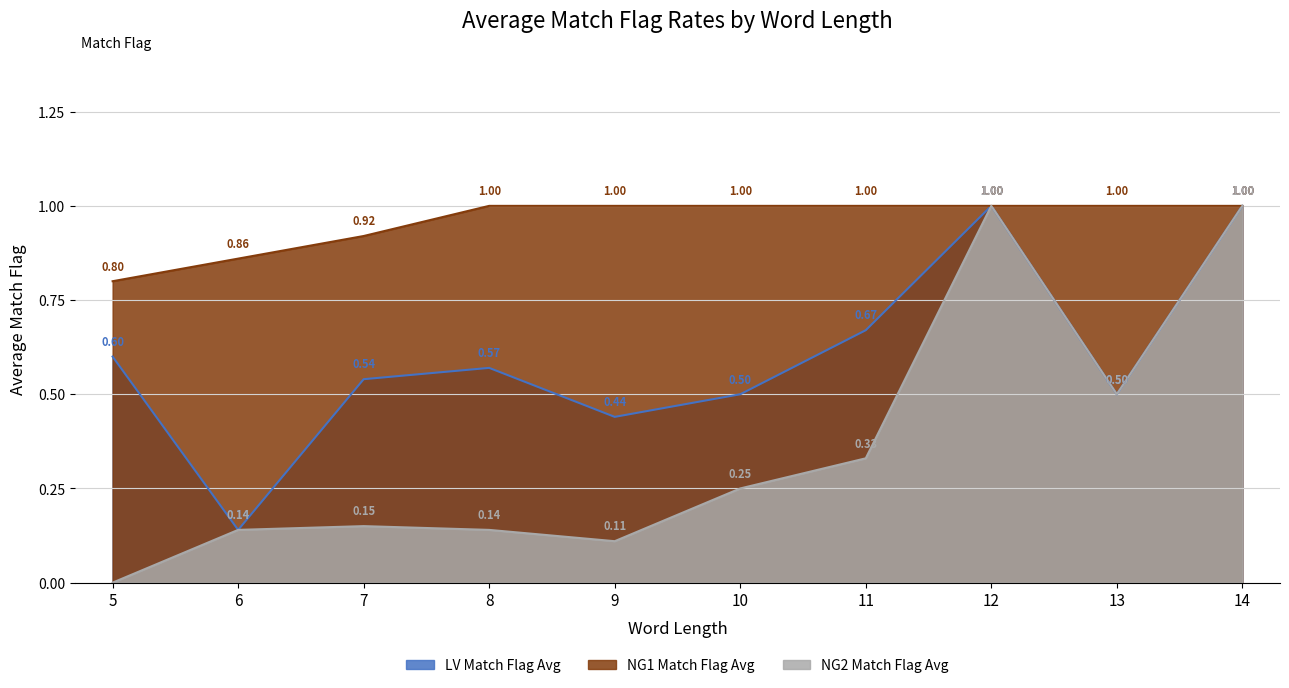

What is the difference between the maximum and minimum values in the LVOneMatchFlag series?

0.9